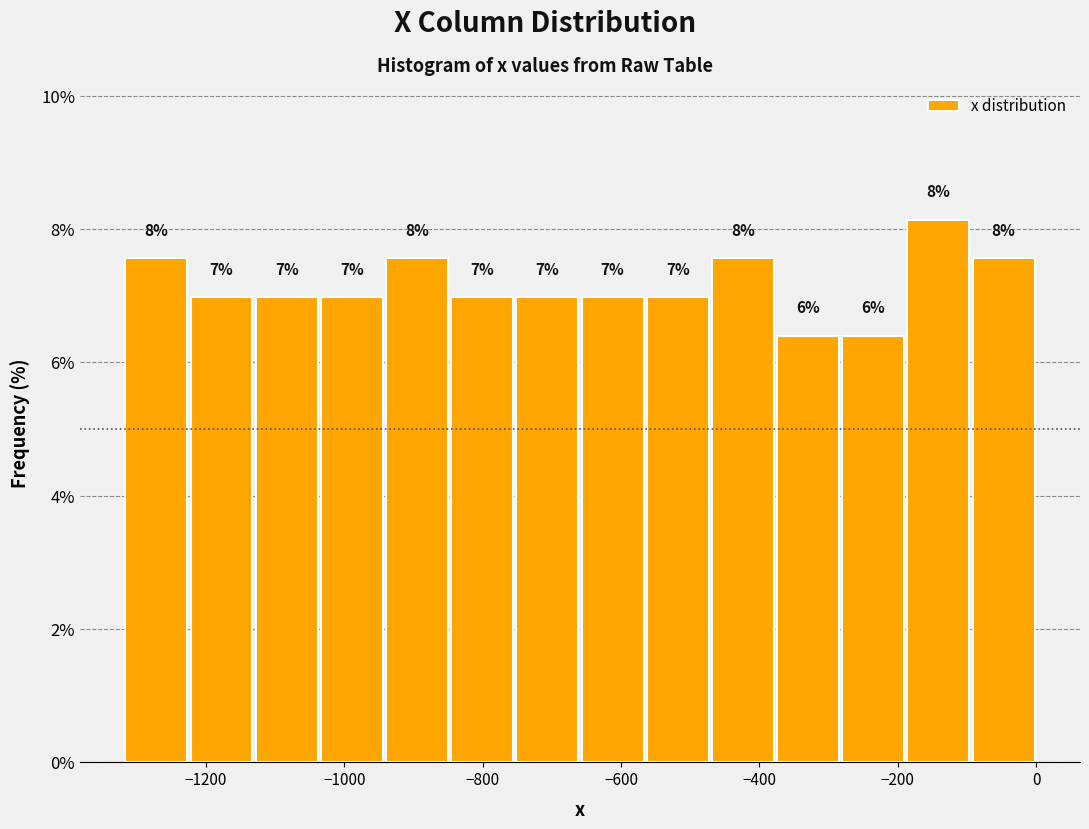

Over which range of the x-axis is the bar tallest?

-180 to -100